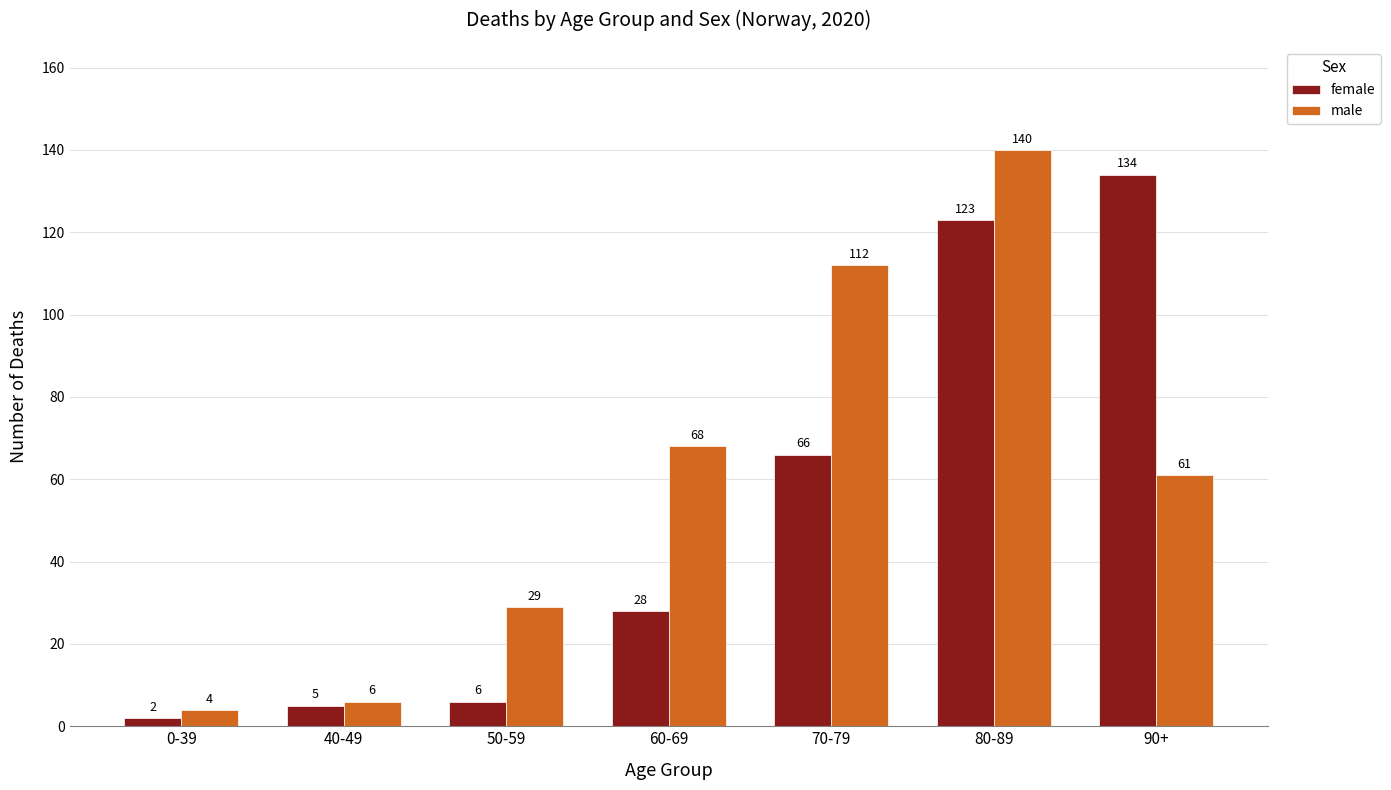

Is it true that female equals 73 at 90+?

False